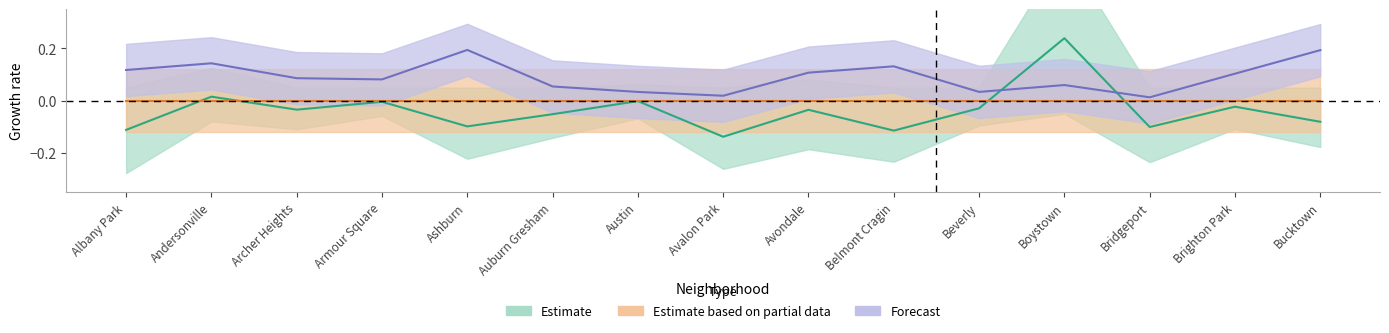

What is the difference between the highest and lowest values at Andersonville?

0.1